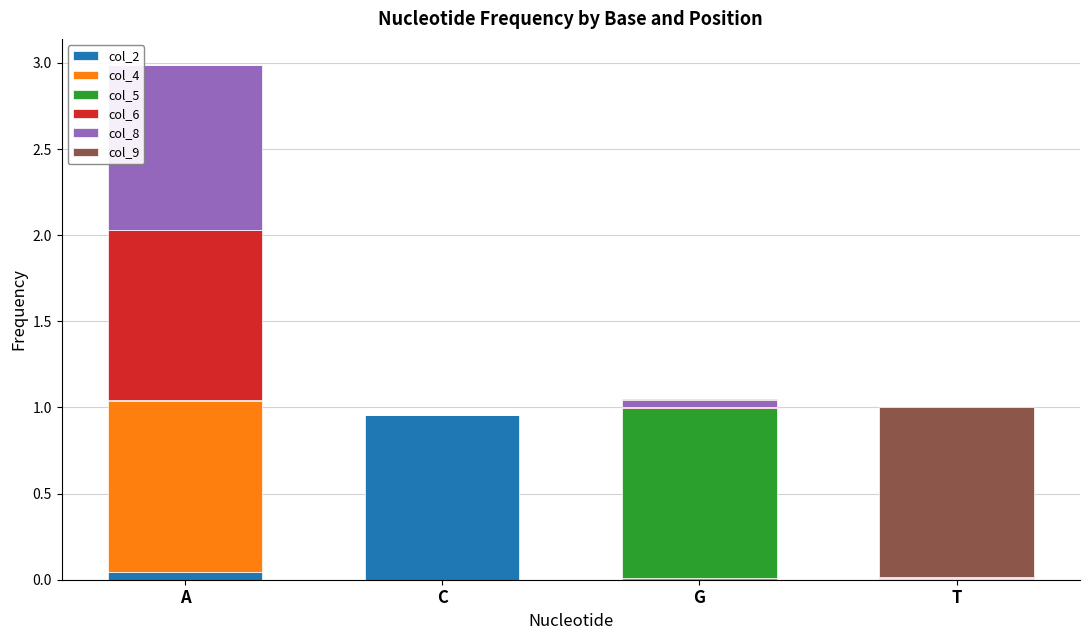

At which category is the sum across all series the highest?

A